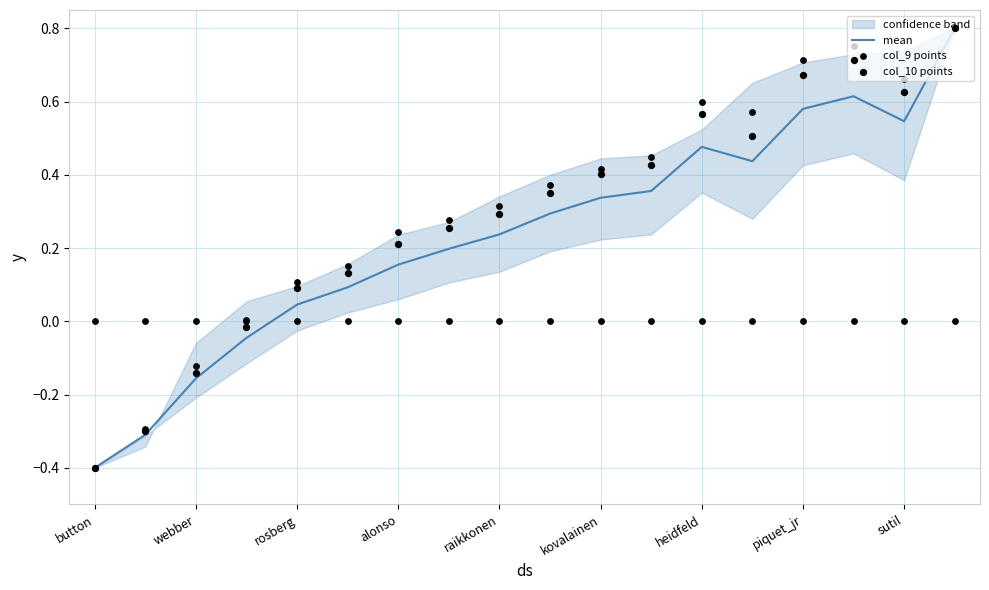

True or false: mean has a value of 0.2 at kovalainen.

False